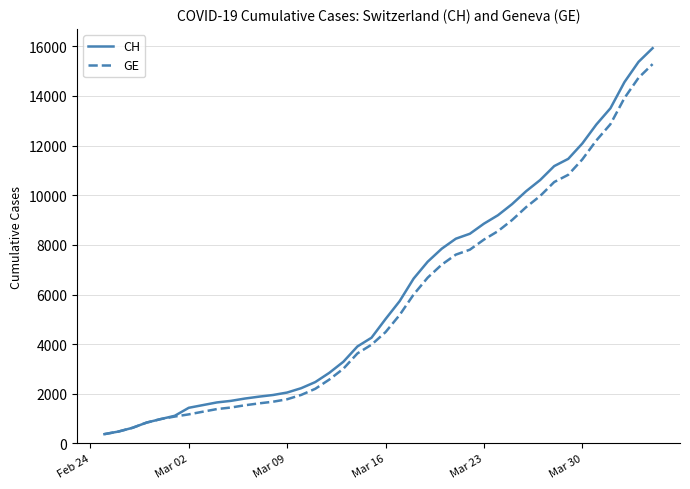

How many series are shown in this chart?

2